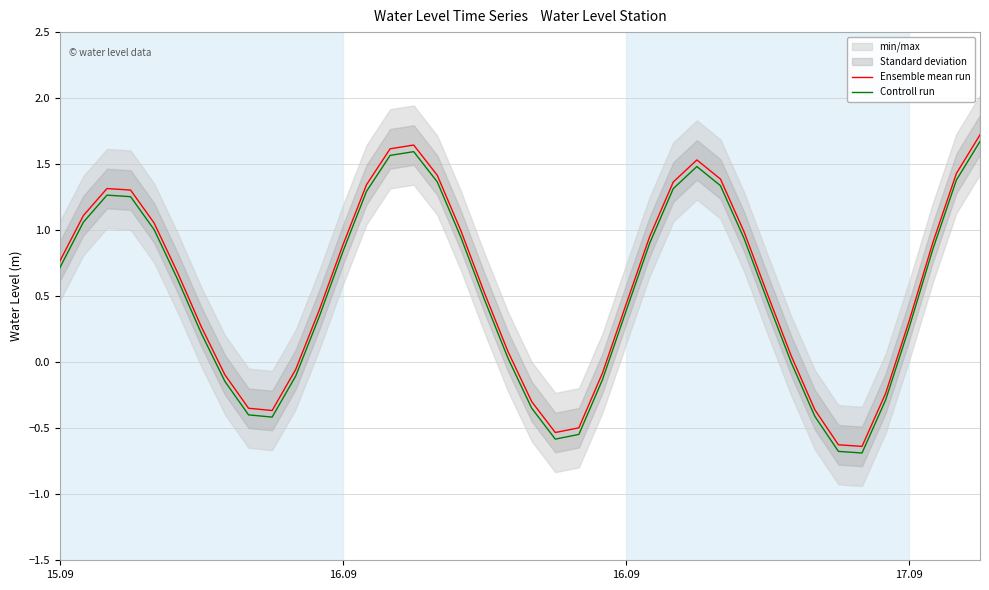

Reading left to right, what are all the values shown in this chart?

Ensemble mean run: 0.8	1.1	1.3	1.3	1.1	0.7	0.3	-0.1	-0.3	-0.4	-0.1	0.4	0.9	1.3	1.6	1.6	1.4	1.0	0.5	0.1	-0.3	-0.5	-0.5	-0.1	0.4	1.0	1.4	1.5	1.4	1.0	0.5	0.0	-0.4	-0.6	-0.6	-0.2	0.3	0.9	1.4	1.7
Controll run: 0.7	1.1	1.3	1.3	1.0	0.6	0.2	-0.1	-0.4	-0.4	-0.1	0.3	0.8	1.3	1.6	1.6	1.4	0.9	0.5	0.0	-0.3	-0.6	-0.5	-0.1	0.4	0.9	1.3	1.5	1.3	0.9	0.5	-0.0	-0.4	-0.7	-0.7	-0.3	0.3	0.9	1.4	1.7